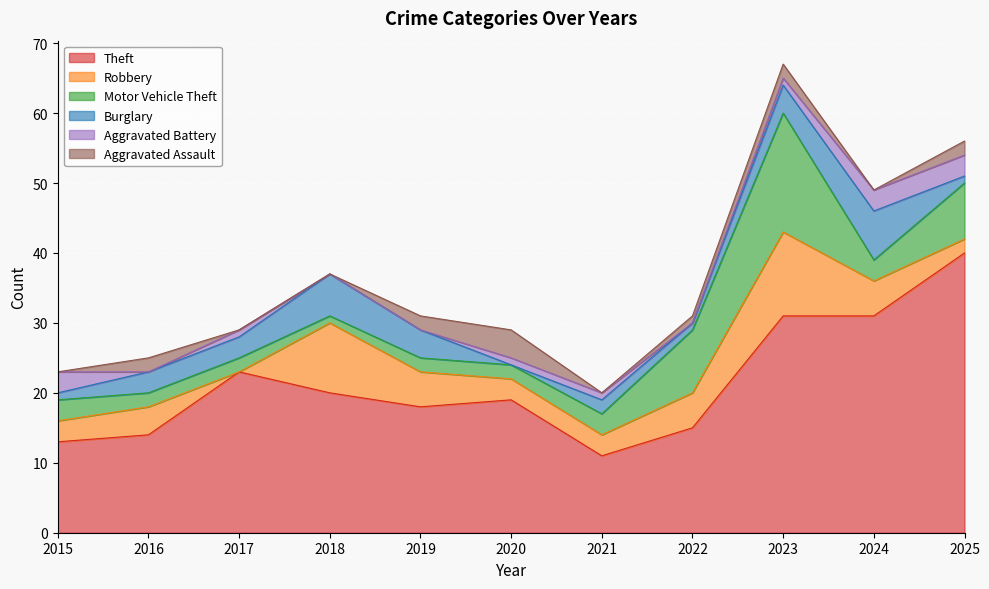

What is the value of the Robbery point at the 5th from the left?

5